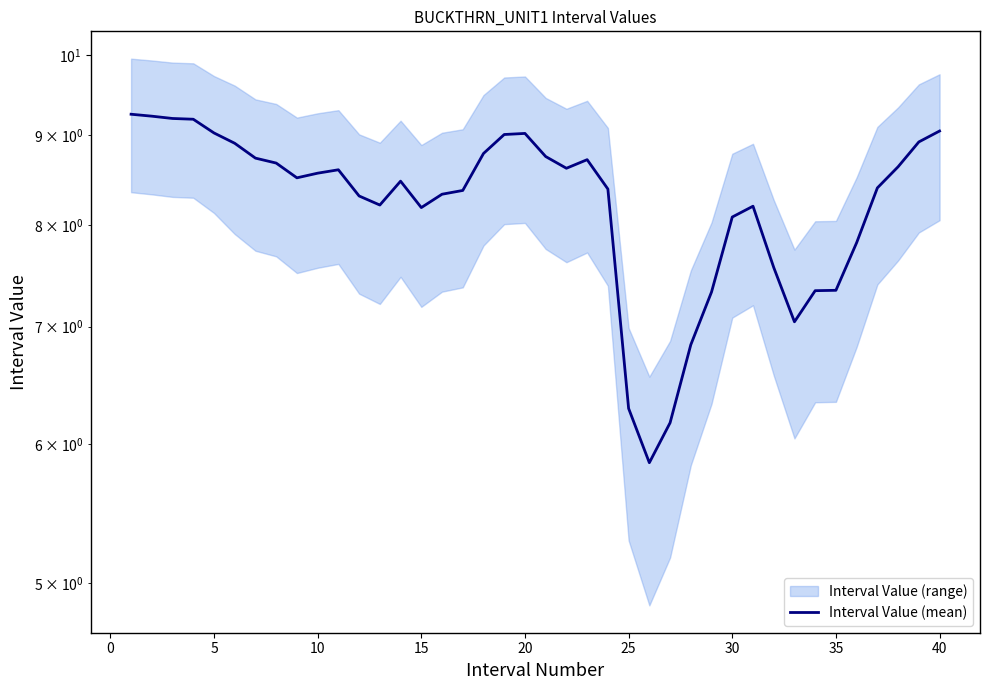

What is the maximum value shown in the chart?

9.3